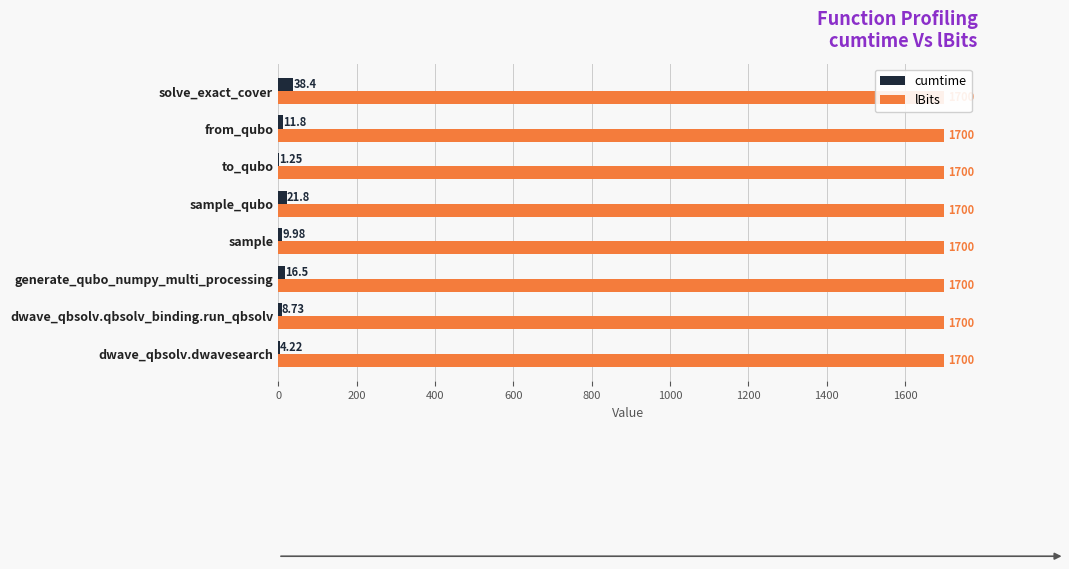

How many categories are shown in the chart?

8